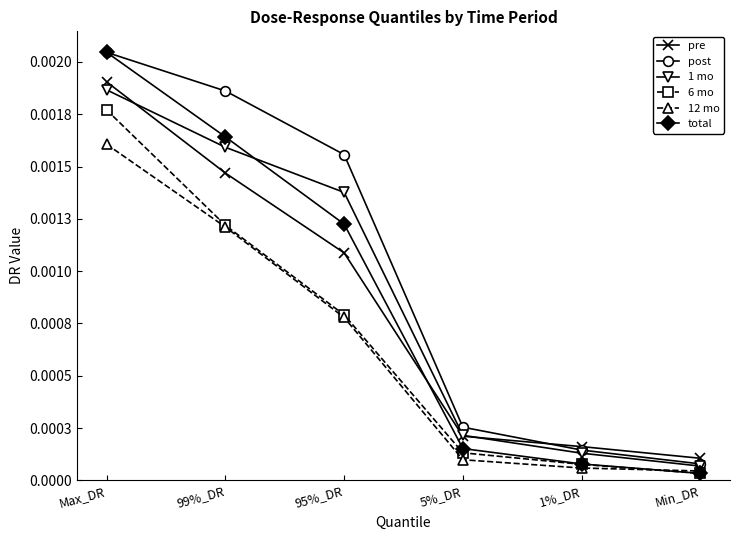

True or false: 1 mo has more than 2 interior local peaks.

False